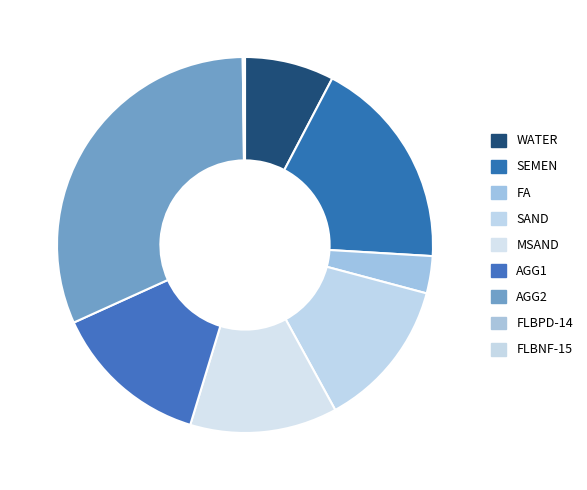

To the nearest percent, what portion does AGG2 represent?

32%